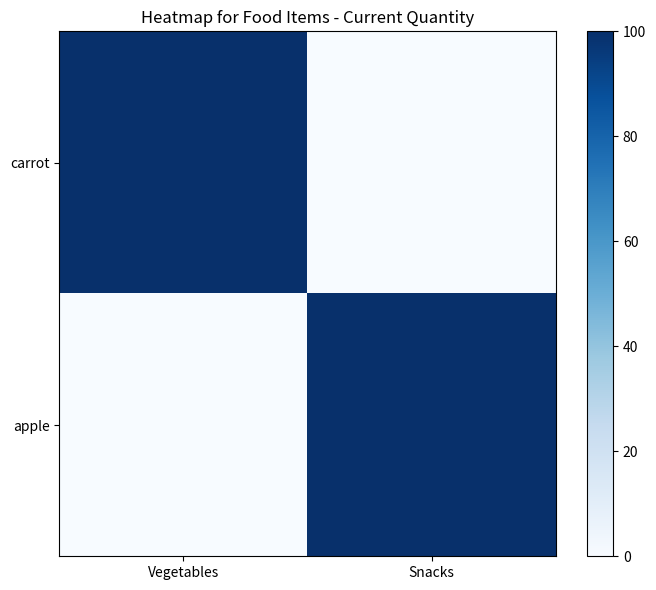

Rank the series by their maximum value, from highest to lowest.

carrot, apple